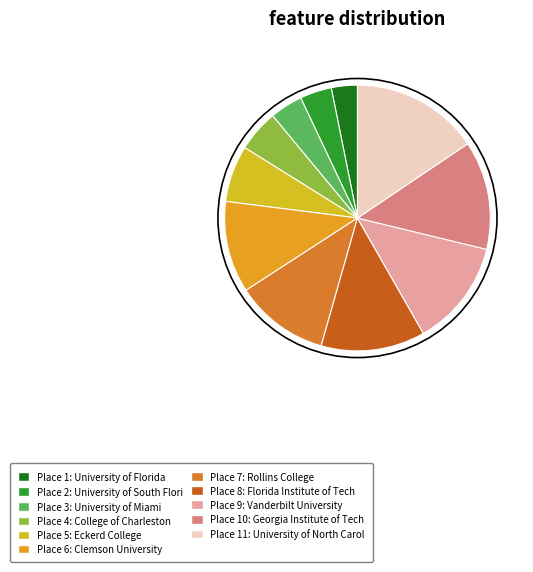

What is the largest slice in the pie chart?

University of North Carolina at Wilmington